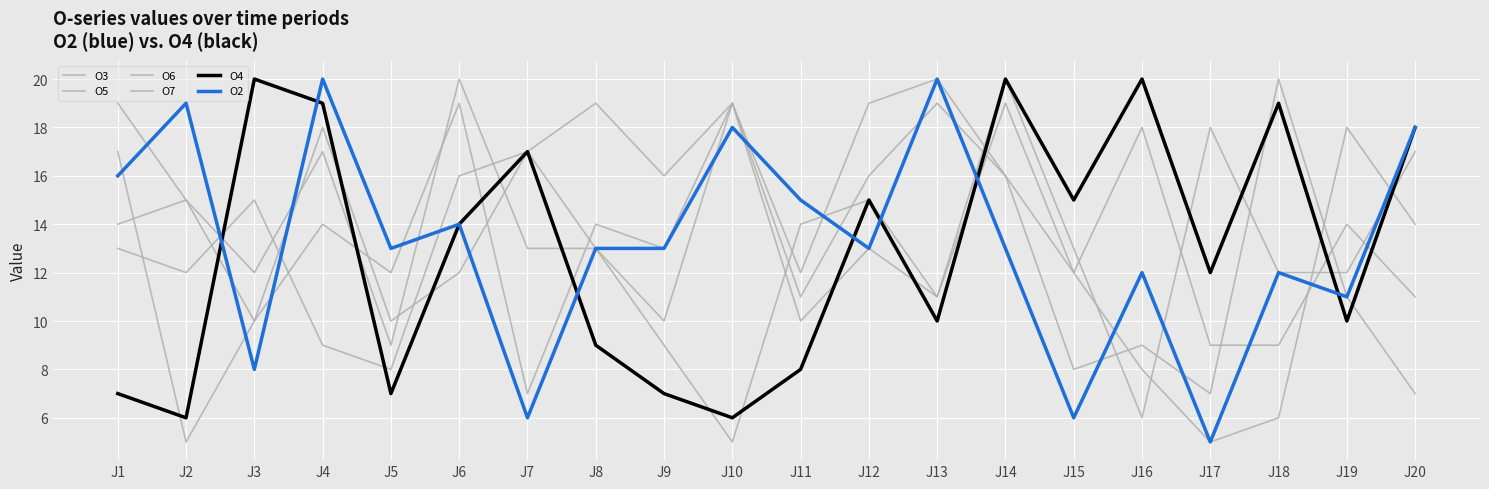

What is the sum of all O4 values?

259